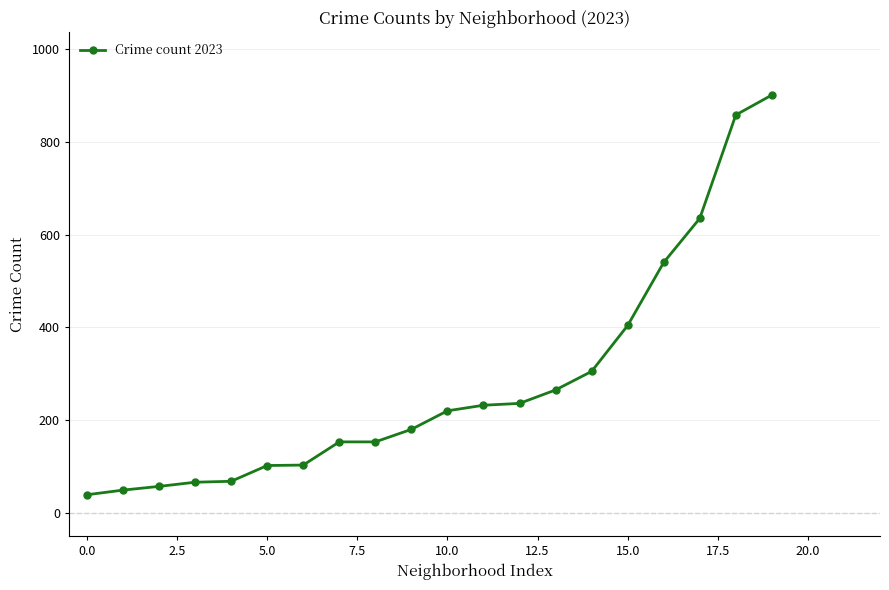

What is the value of the 7th point from the left?

103